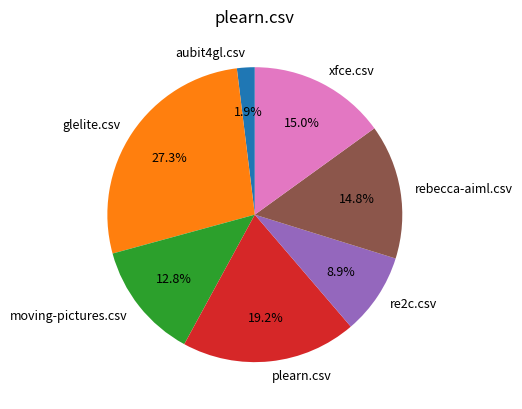

Is xfce.csv the majority of the pie?

No